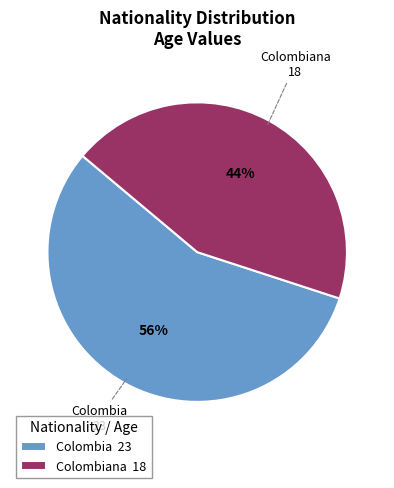

Is it true that Colombiana 18 is 44% of the pie?

True